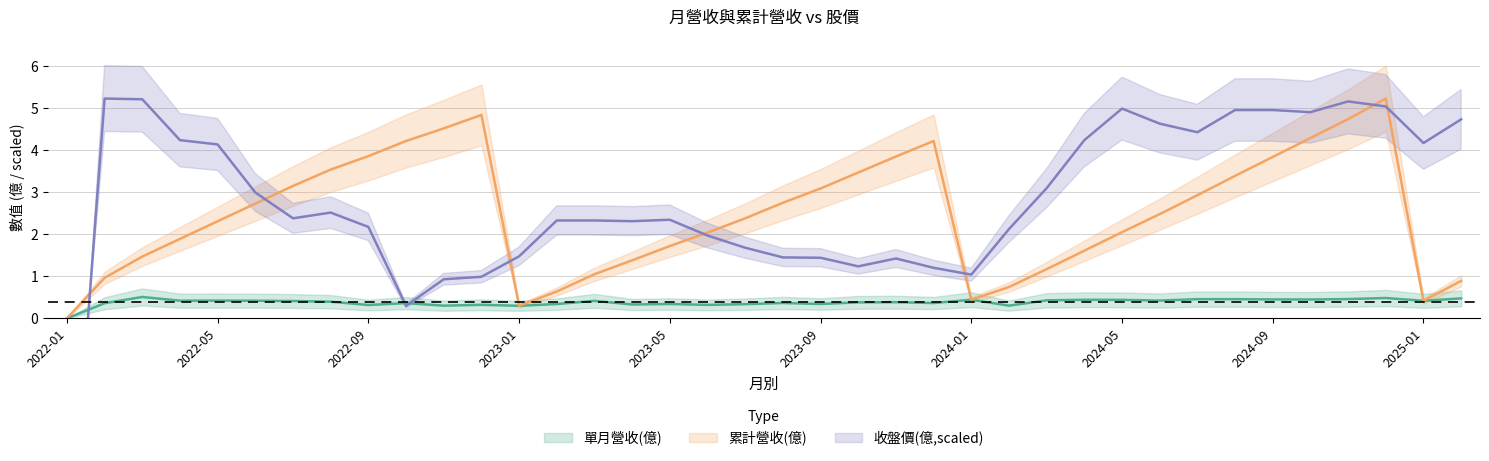

Reading right to left, transcribe all the data shown in this chart.

單月營收(億): 0.5	0.4	0.5	0.5	0.4	0.5	0.5	0.5	0.4	0.4	0.4	0.4	0.3	0.4	0.4	0.4	0.4	0.3	0.4	0.3	0.3	0.3	0.3	0.4	0.3	0.3	0.3	0.3	0.4	0.3	0.4	0.4	0.4	0.4	0.4	0.5	0.4	0.0
累計營收(億): 0.9	0.4	5.2	4.7	4.3	3.8	3.4	2.9	2.5	2.0	1.6	1.2	0.7	0.4	4.2	3.9	3.5	3.1	2.8	2.4	2.0	1.7	1.4	1.1	0.6	0.3	4.8	4.5	4.2	3.9	3.5	3.1	2.7	2.3	1.9	1.5	1.0	0.0
收盤價: 4.7	4.2	5.0	5.2	4.9	5.0	5.0	4.4	4.6	5.0	4.2	3.1	2.1	1.0	1.2	1.4	1.2	1.4	1.4	1.7	2.0	2.3	2.3	2.3	2.3	1.5	1.0	0.9	0.3	2.2	2.5	2.4	3.0	4.1	4.2	5.2	5.2	-6.6